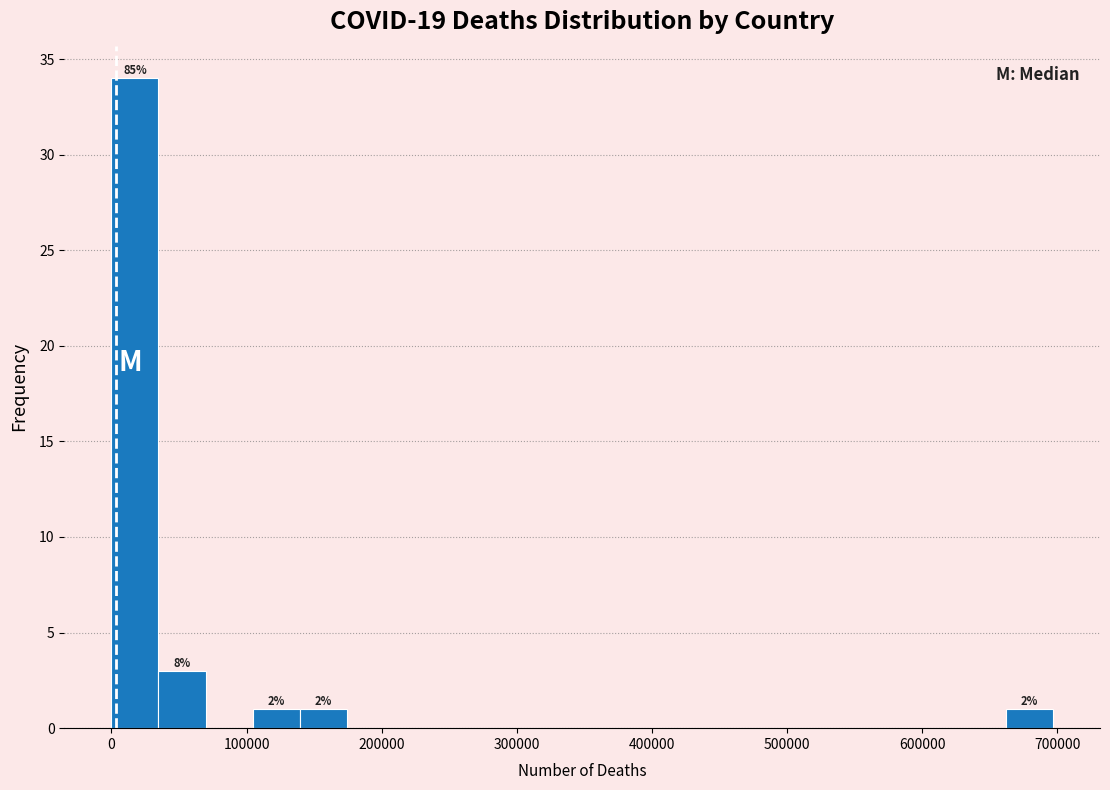

Read against the x-axis, roughly where is the centre of the tallest bar?

20000